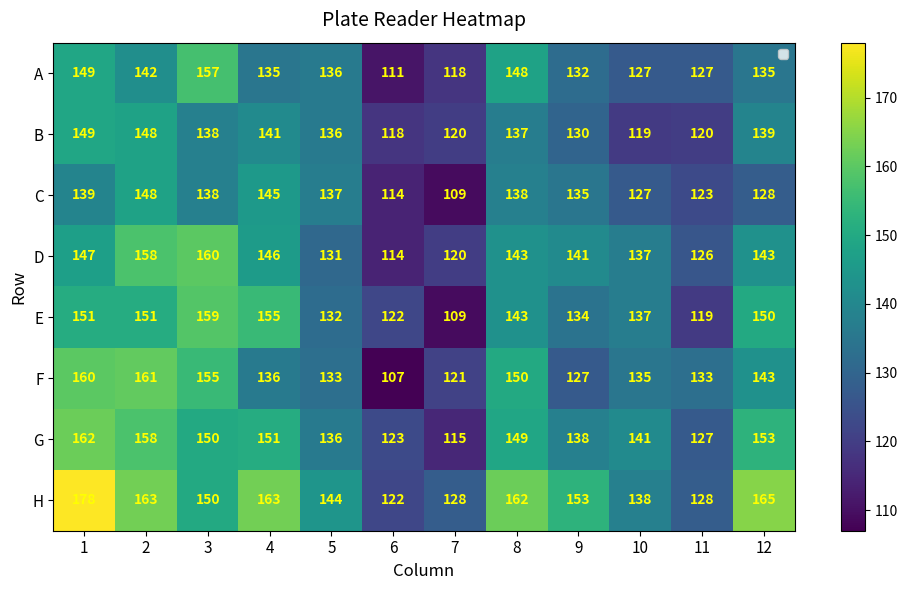

Which series has the largest range (max minus min)?

H